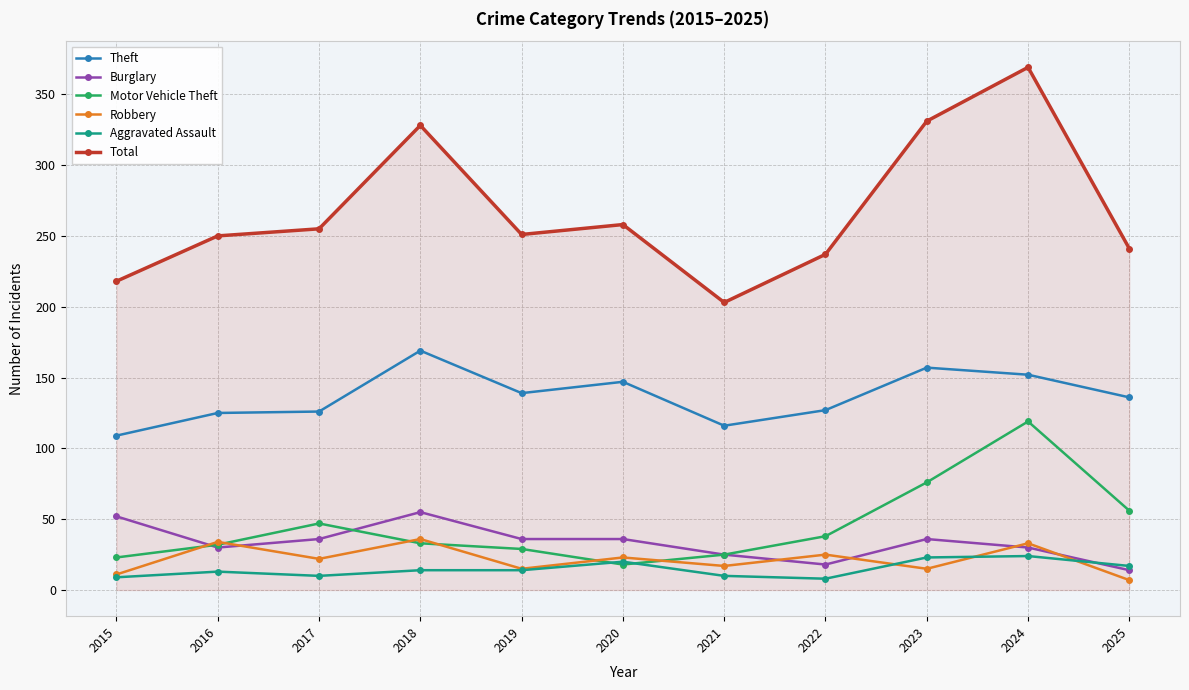

Which series has the largest total across all categories?

Total